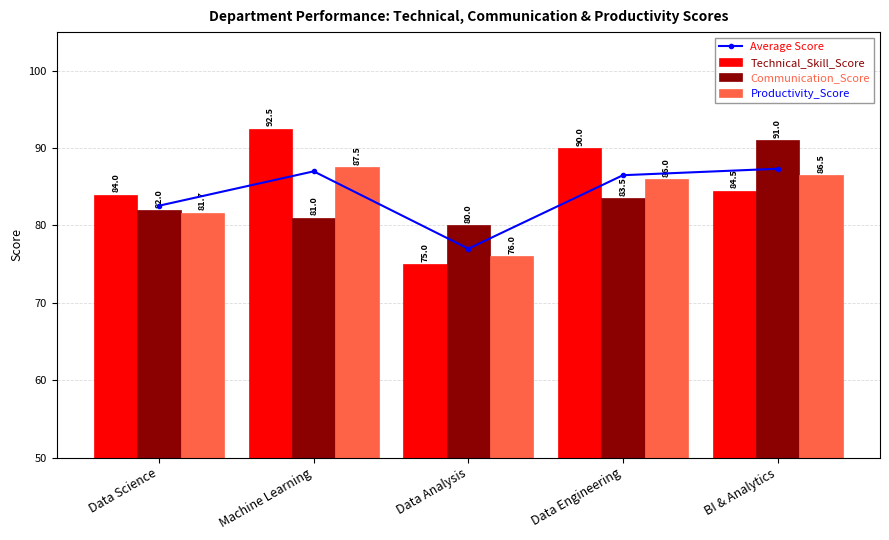

Where does the Technical_Skill_Score series first go above 84?

Machine Learning